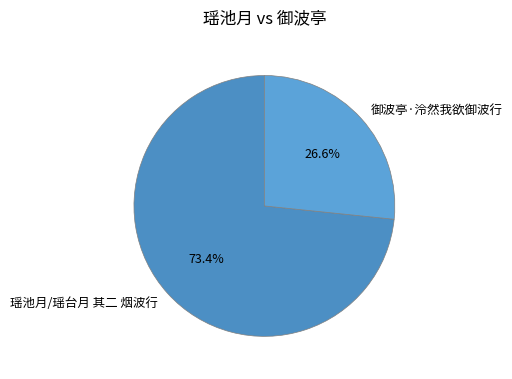

Does 瑶池月/瑶台月 其二 烟波行 represent more than half of the total?

Yes